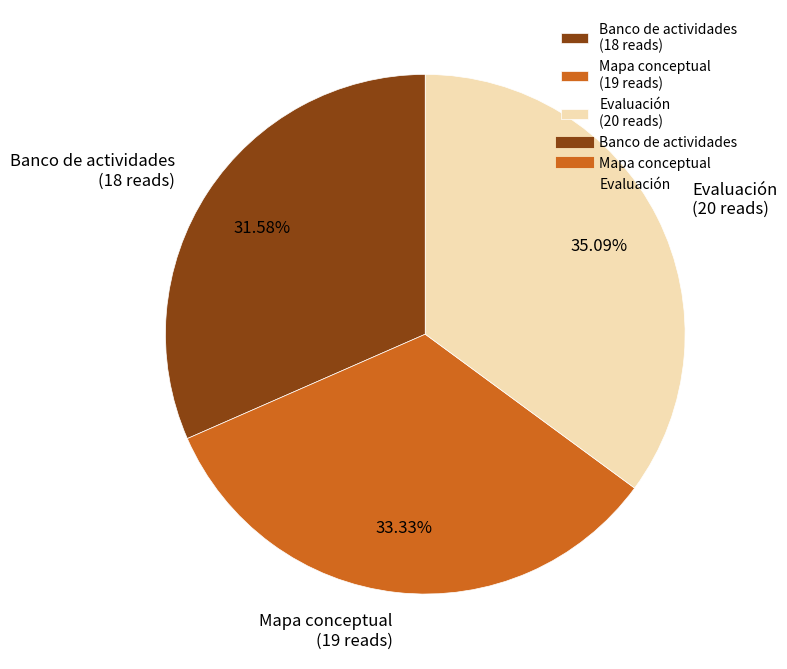

To the nearest percent, what portion does Banco de actividades represent?

32%